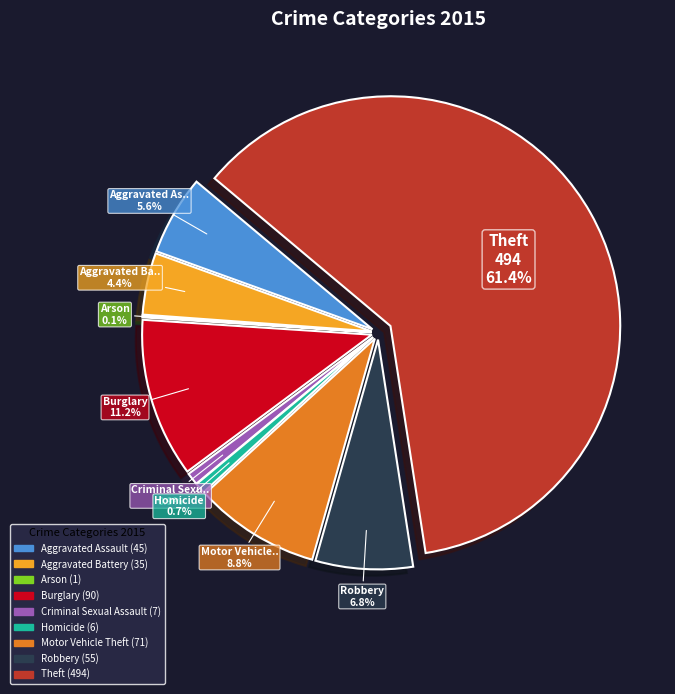

Does Theft represent more than half of the total?

Yes